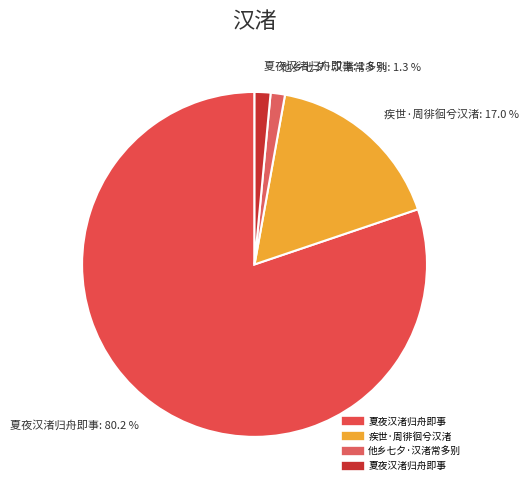

Is there a majority slice in this chart?

Yes